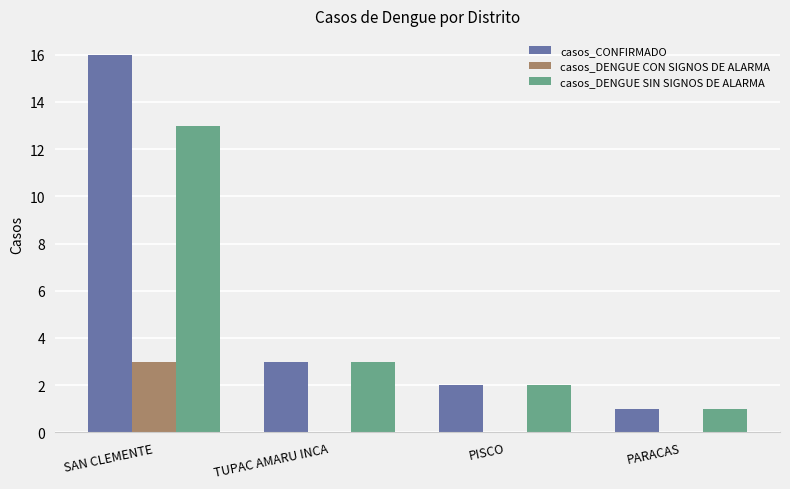

How many groups of bars are there?

4